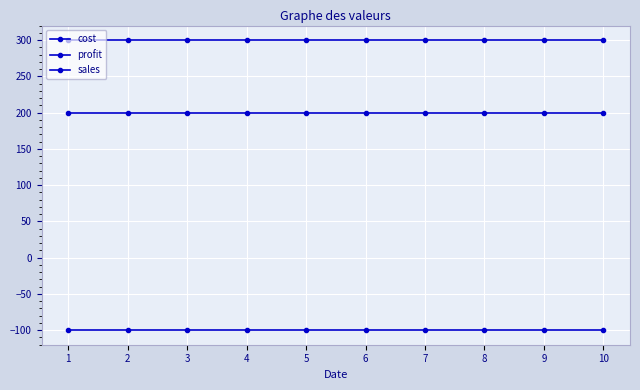

Count the number of data series in this chart.

3